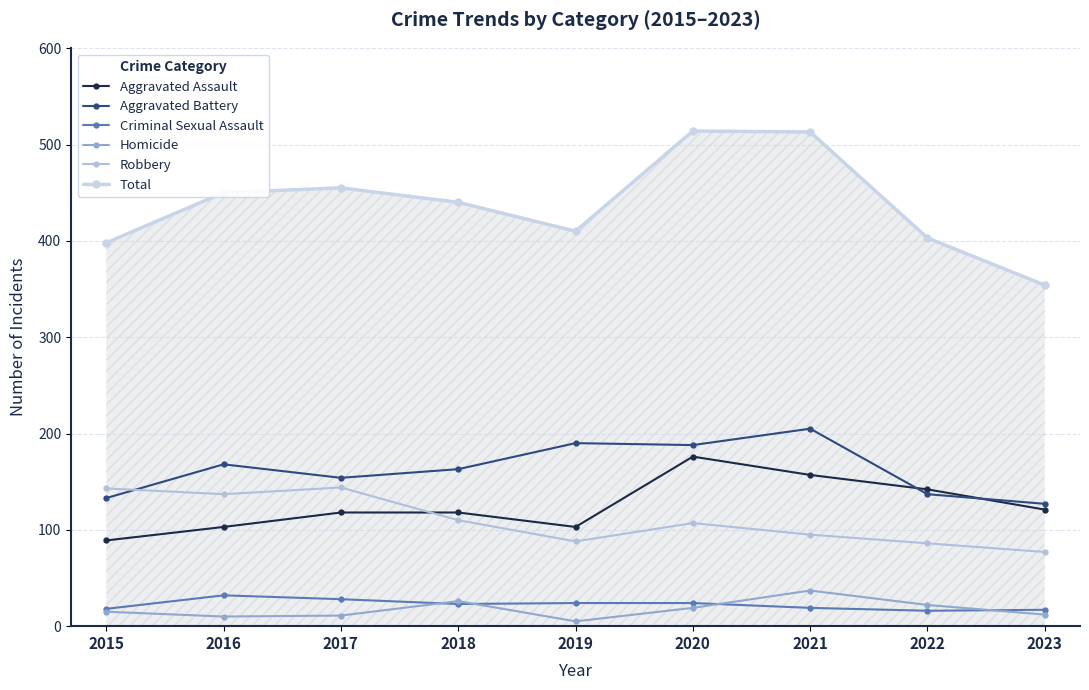

Count the number of categories in the chart.

9